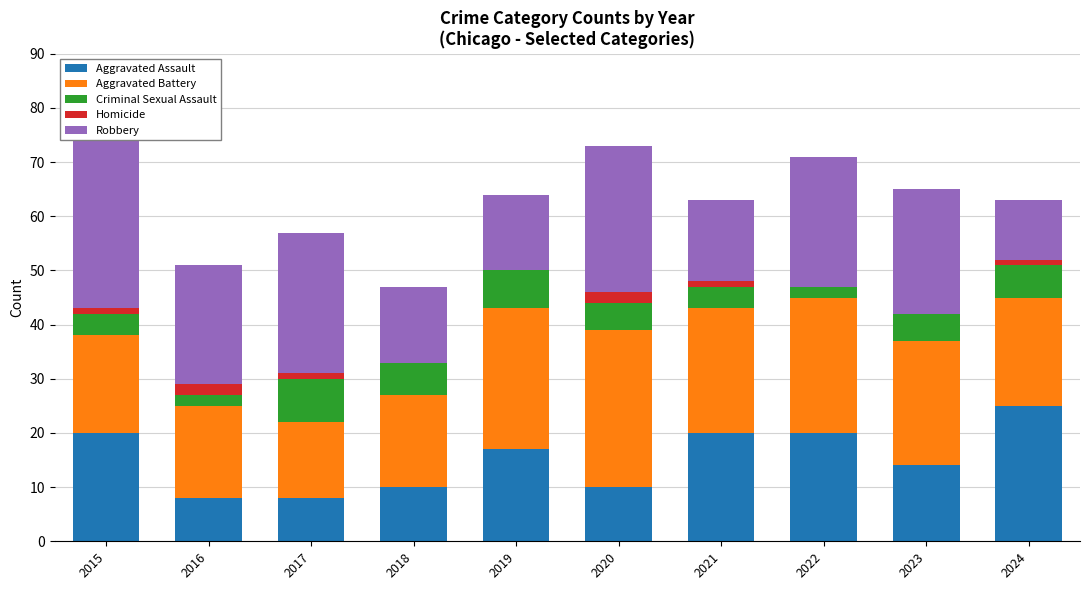

At which category does the chart reach its peak across all series?

2015